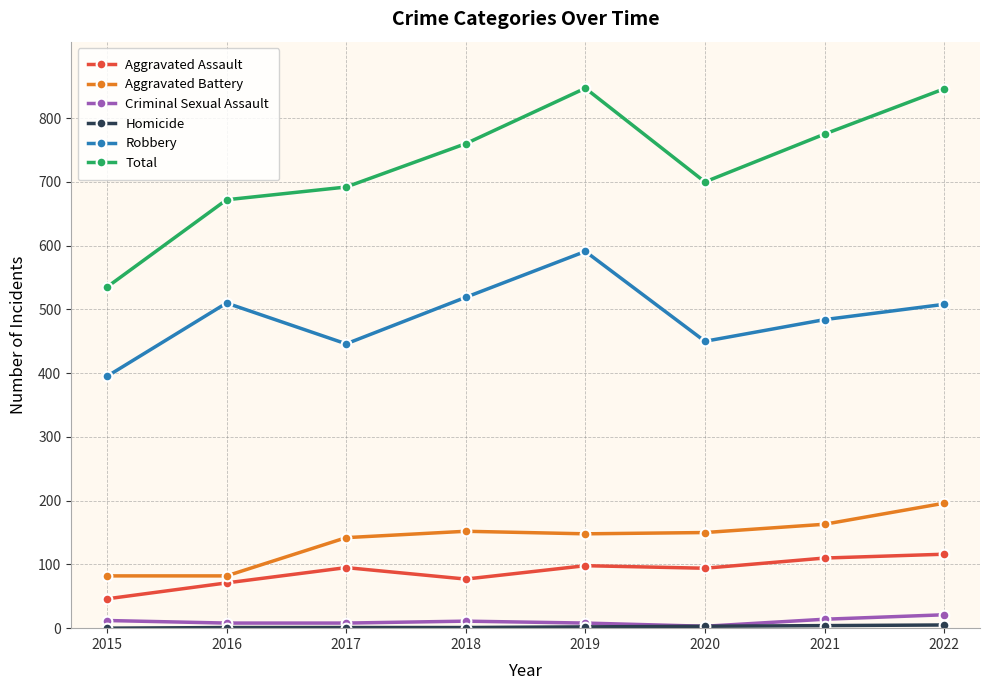

What is the greatest value displayed?

847